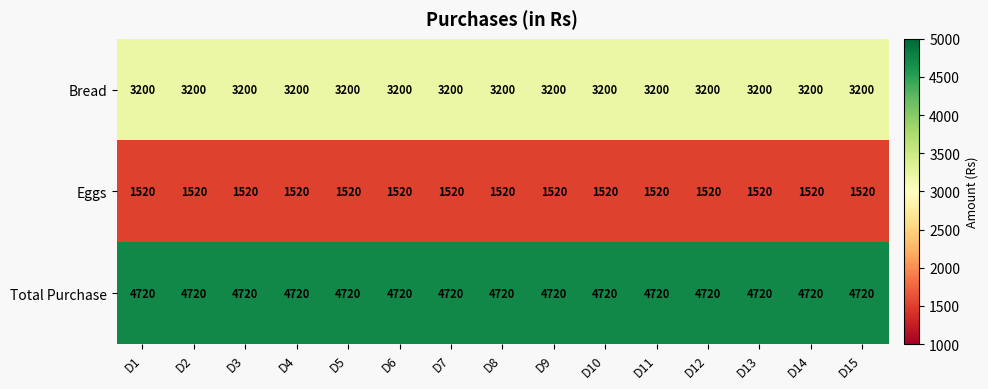

Which series has the largest total across all categories?

Total Purchase